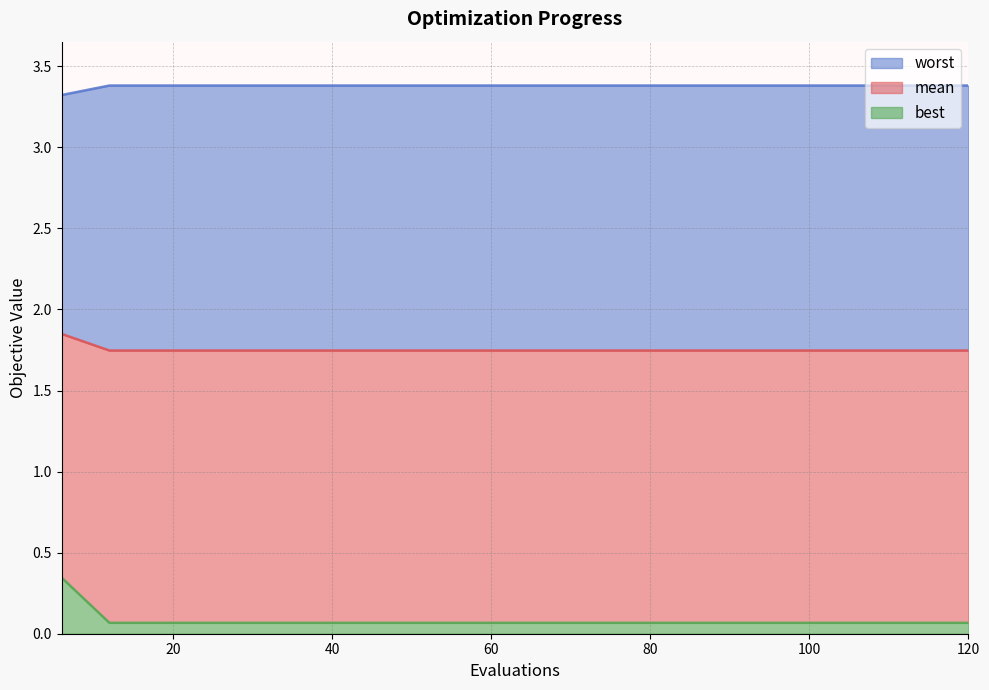

The best series shows 0.1 at 120. True or false?

True